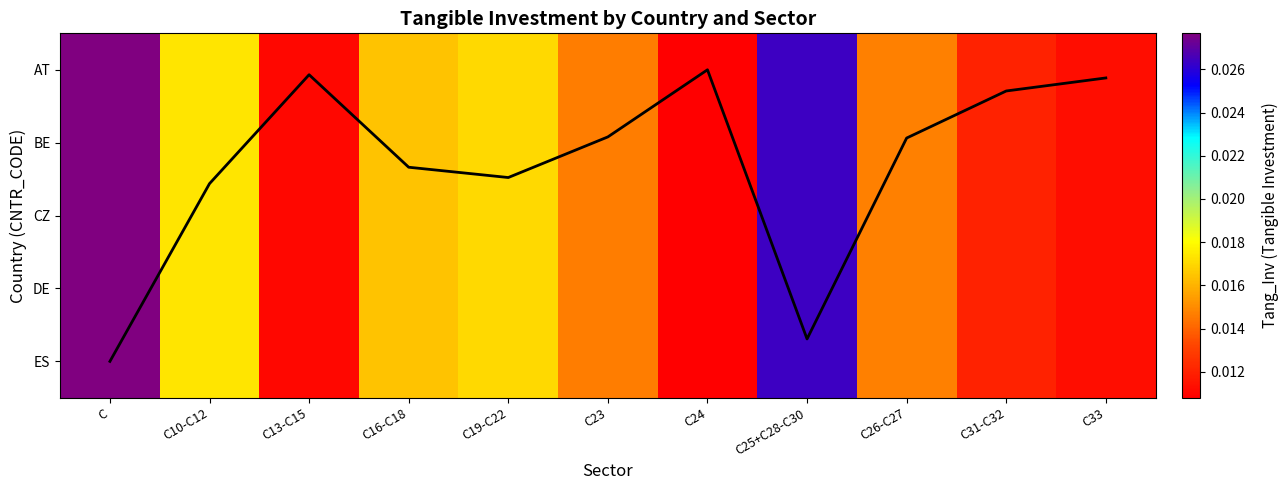

Which has a higher value, C31-C32 or C23?

C23